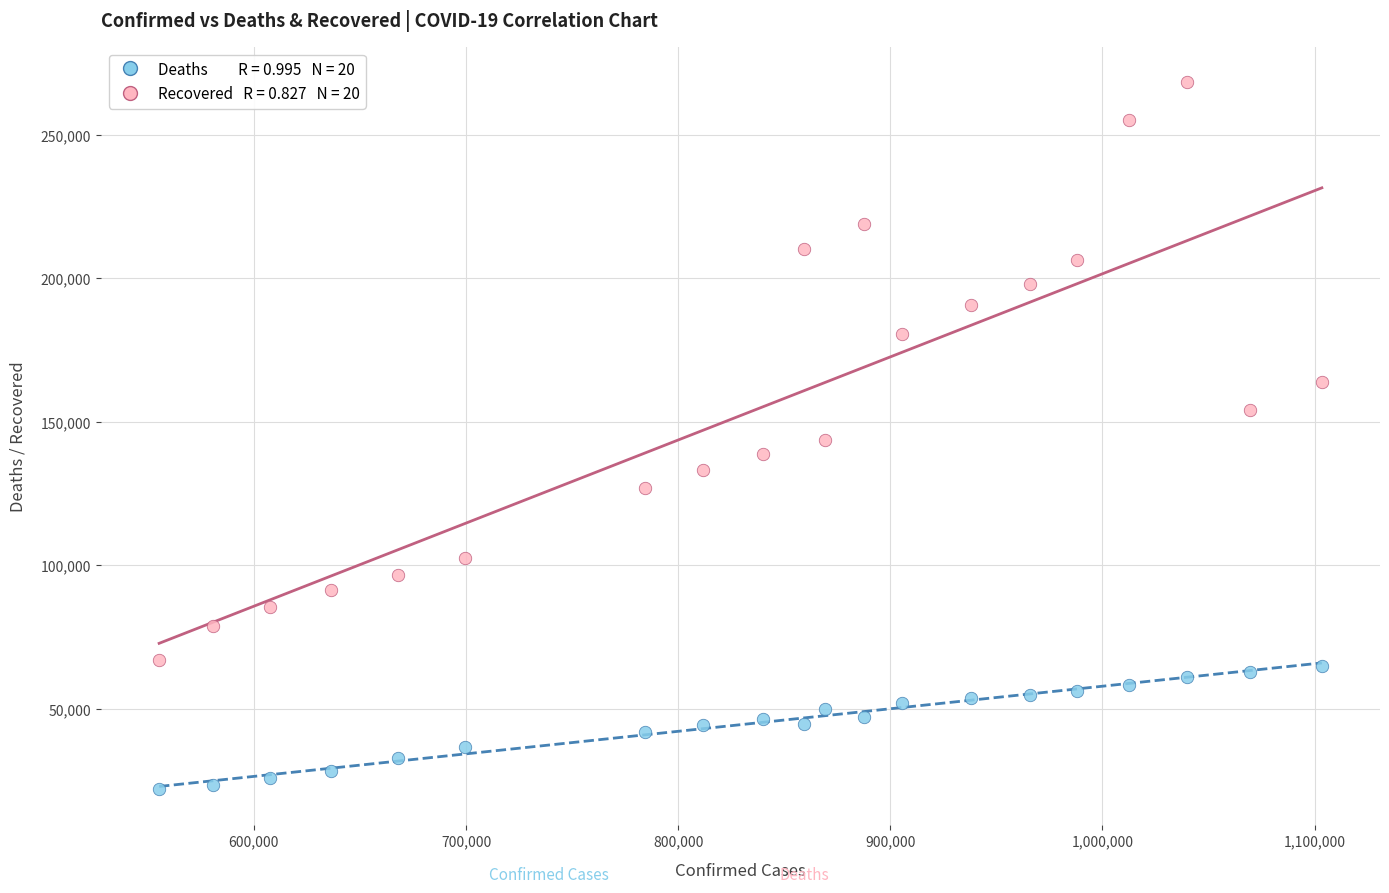

Across all data points, what is the range of Y values (max minus min)?

246185